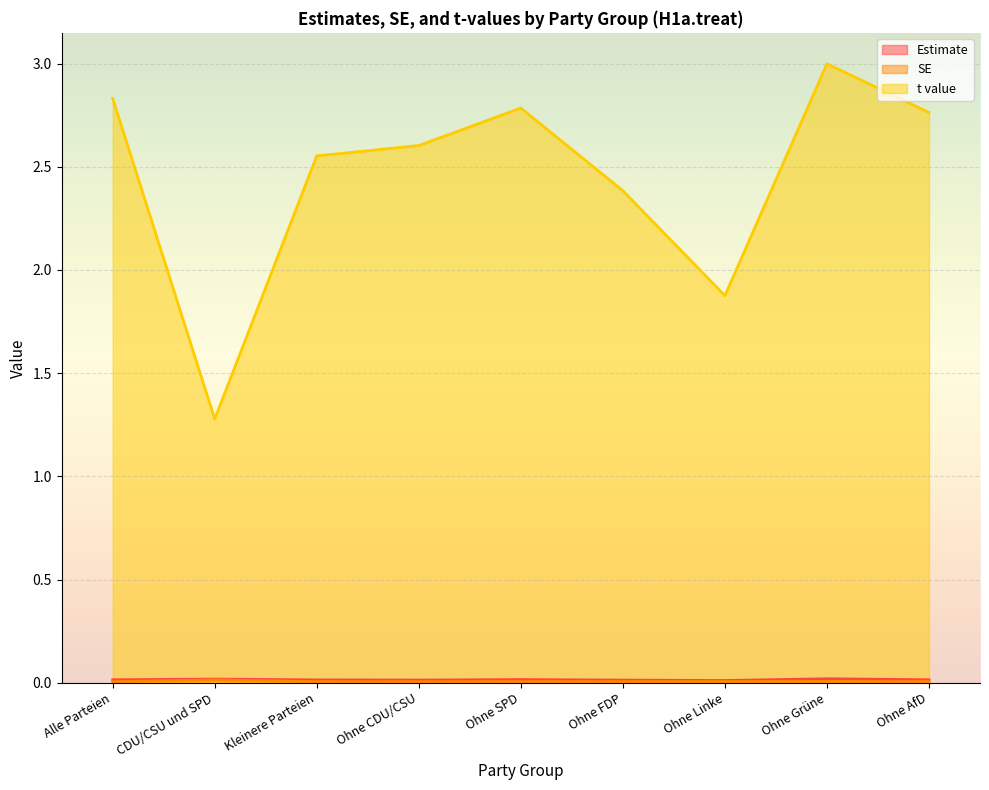

Reading right to left, what are all the values shown in this chart?

Estimate: 0.0	0.0	0.0	0.0	0.0	0.0	0.0	0.0	0.0
SE: 0.0	0.0	0.0	0.0	0.0	0.0	0.0	0.0	0.0
t value: 2.8	3.0	1.9	2.4	2.8	2.6	2.6	1.3	2.8